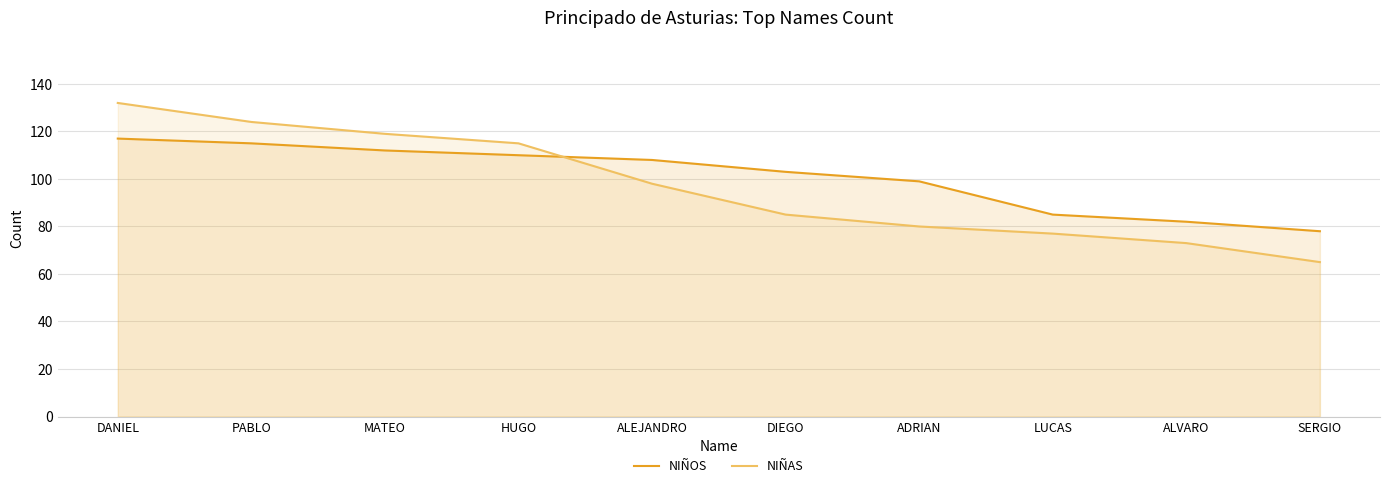

What is the label of the 3rd point from the right?

LUCAS